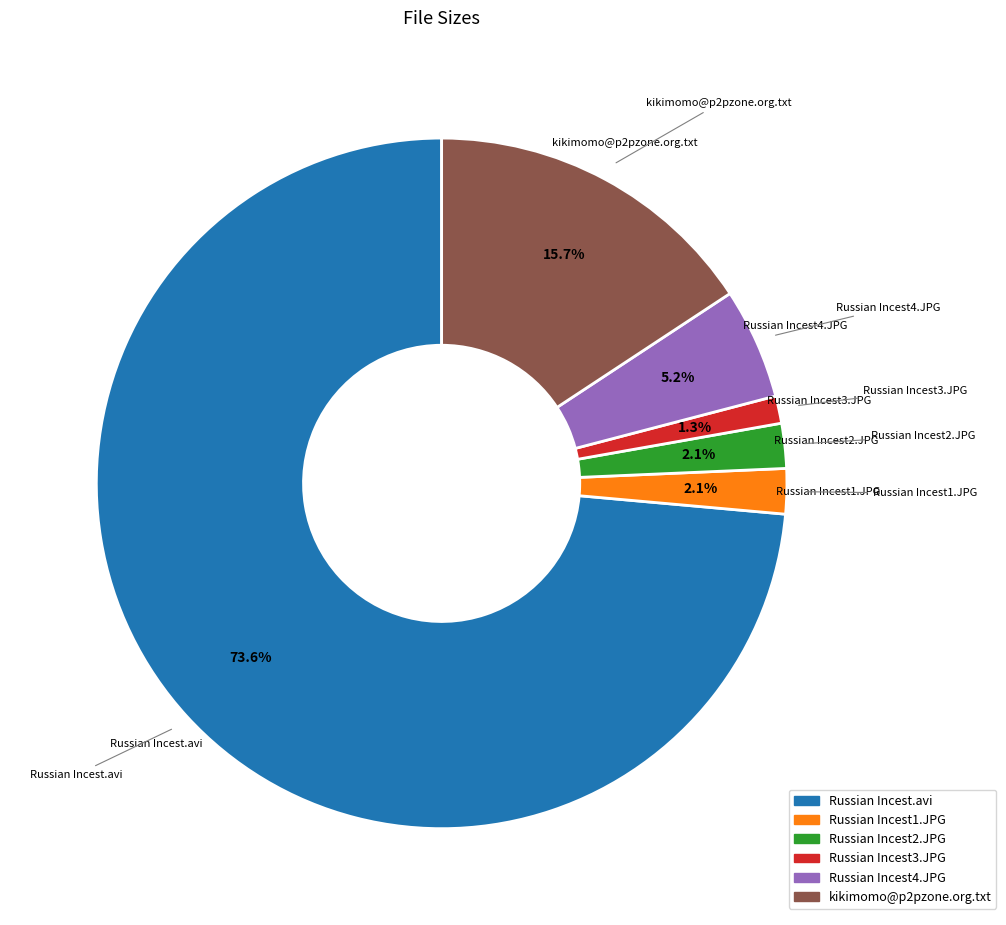

To the nearest percent, what percentage of the pie is Russian Incest1.JPG?

2%